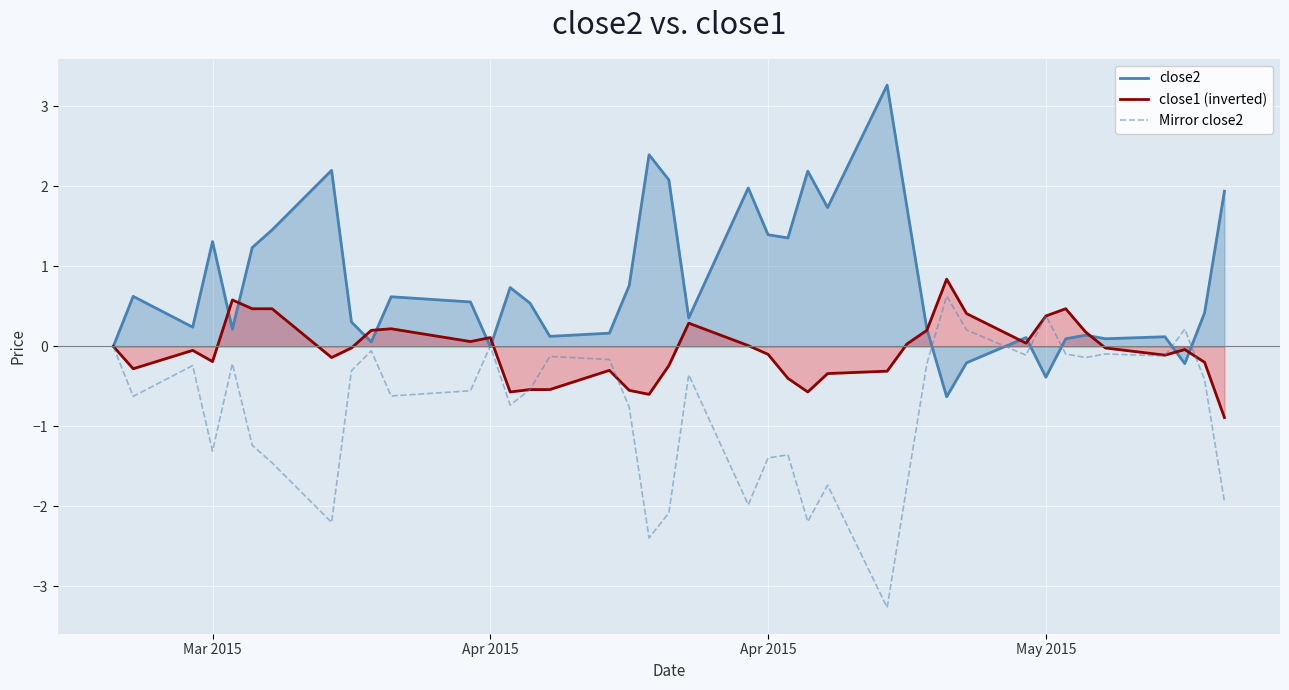

What are all the series names shown in the legend?

close2, close1 (inverted), Mirror close2